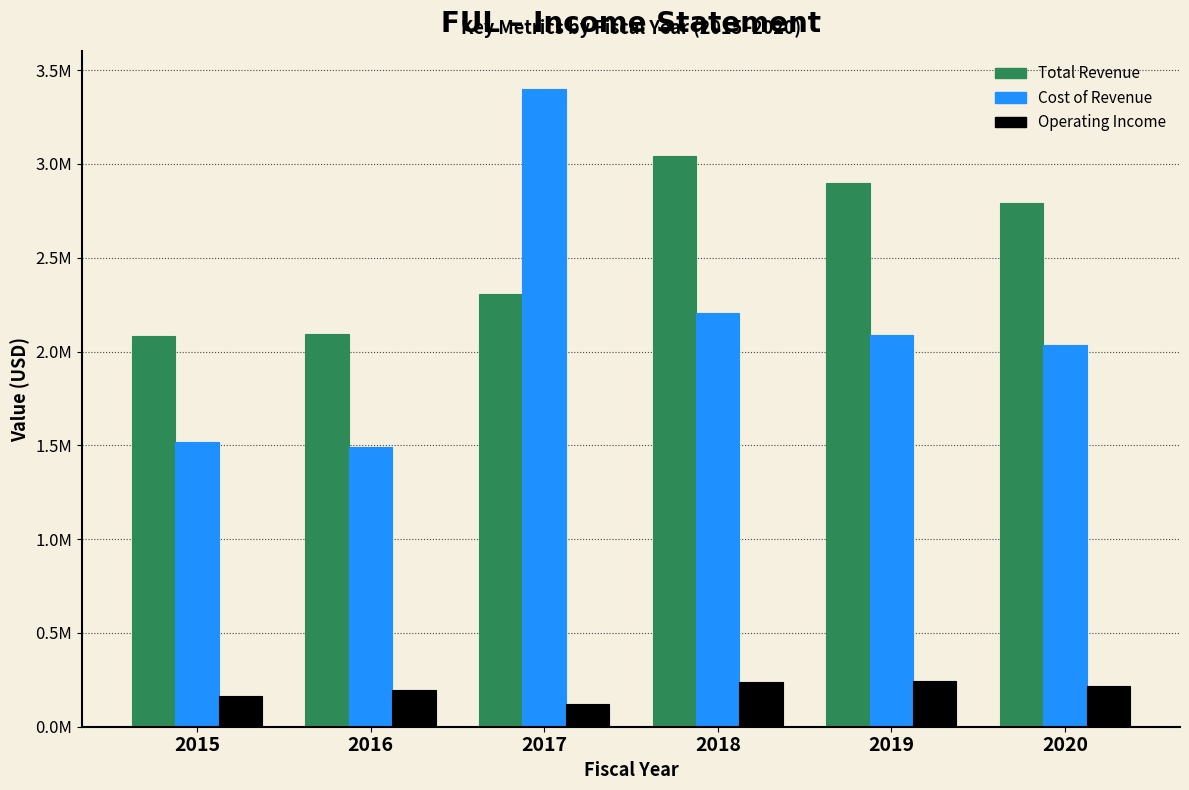

Are the bars grouped side by side (vs. stacked)?

Yes